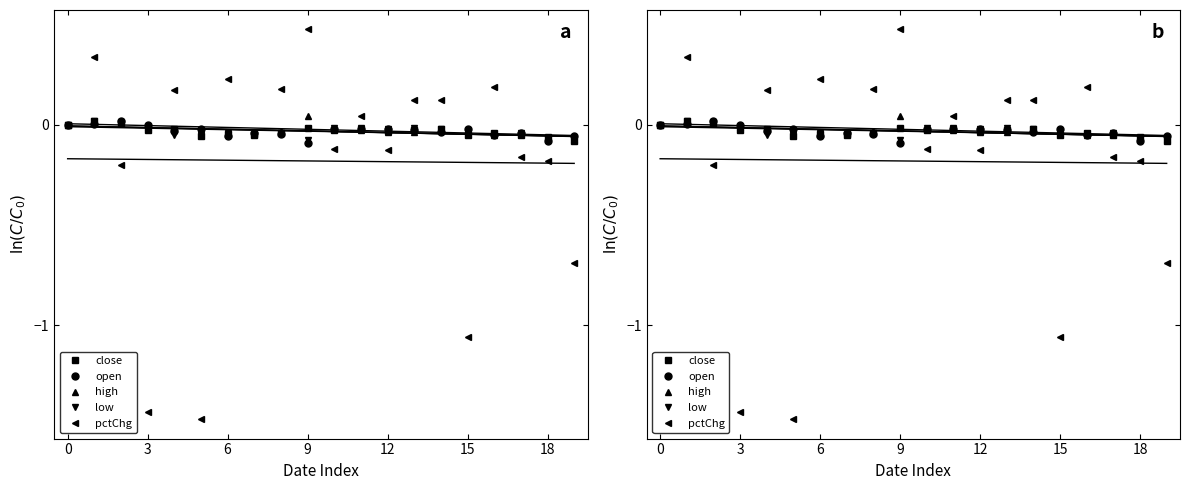

In open, how many points are lower than both neighbors (excluding endpoints)?

6